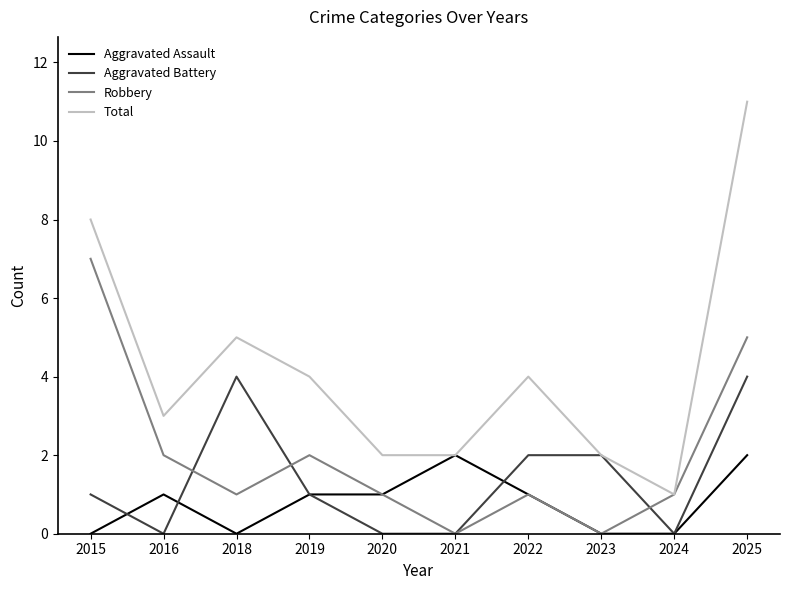

What is the sum of the Total values at 2025 and 2019?

15